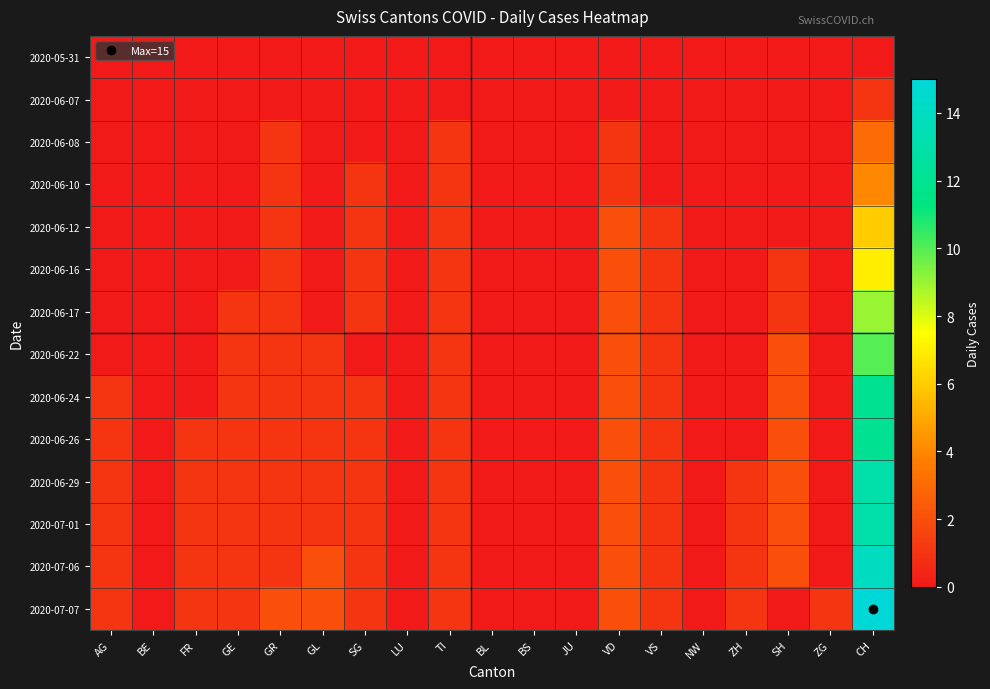

What is the difference between the highest and lowest values at CH?

15